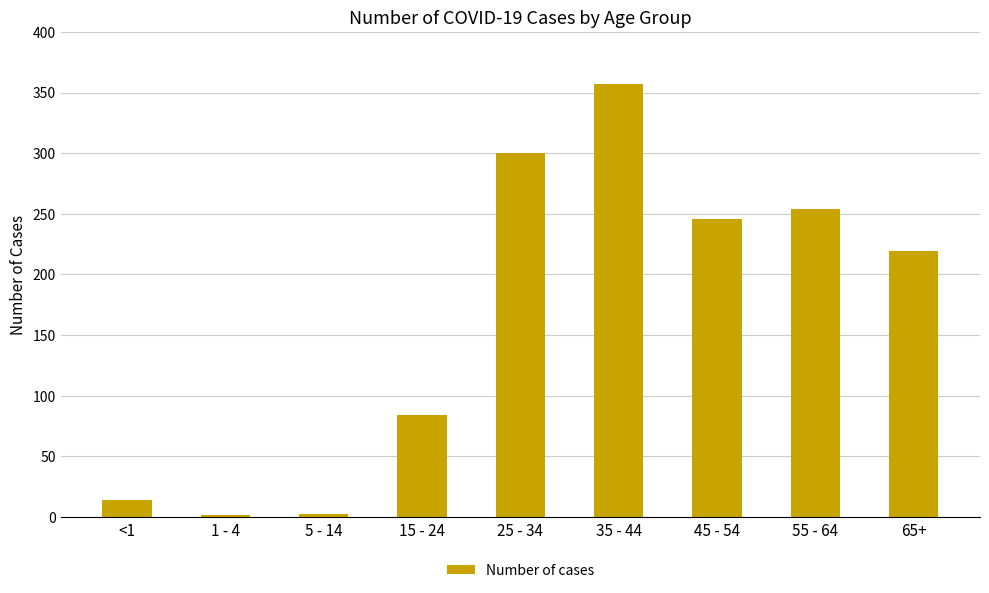

What is the minimum value shown in the chart?

2